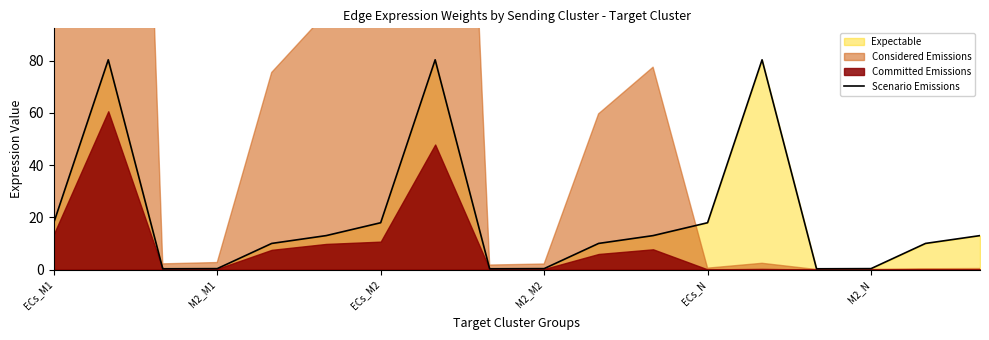

How many data points are less than 13?

9